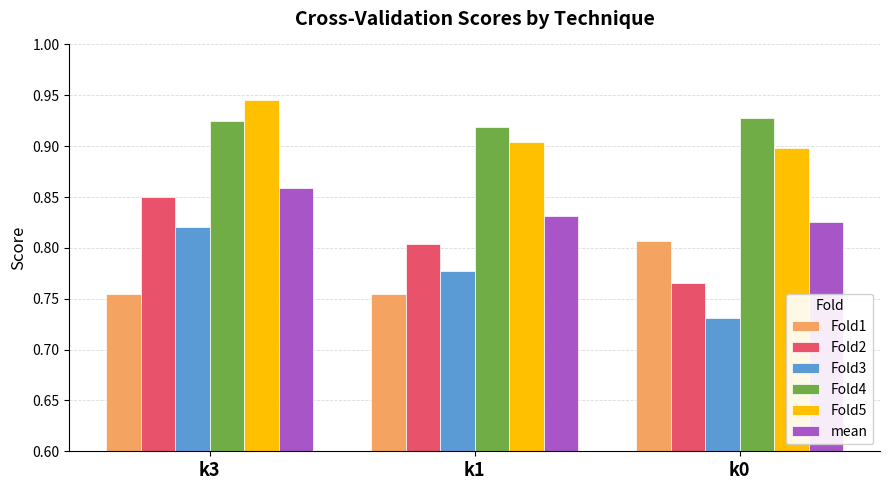

How many bars are there in each group?

6